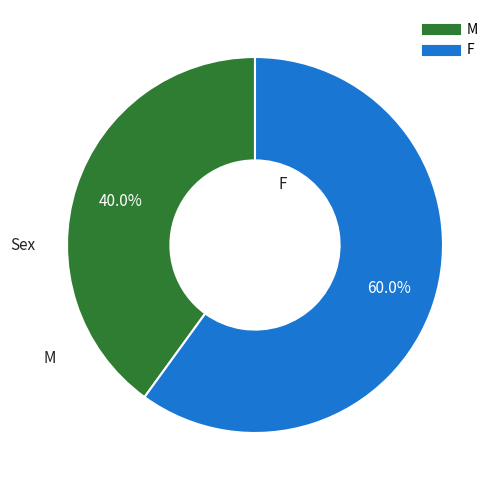

Does any single category account for the majority?

Yes